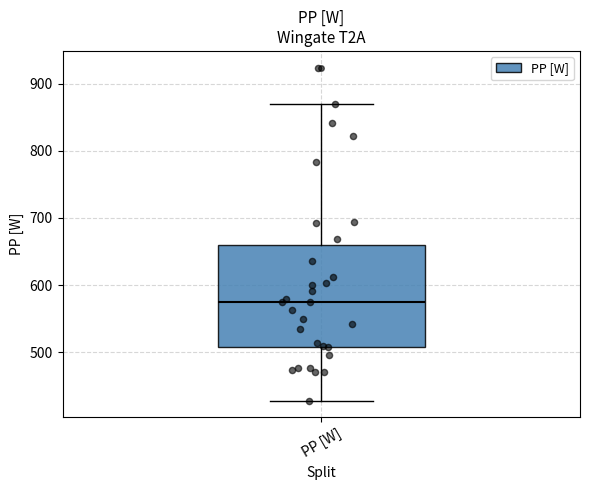

Where is the lower edge of the box for PP [W] on the y-axis? The values are not printed on the chart, so give them approximately, as read against the axis.

510